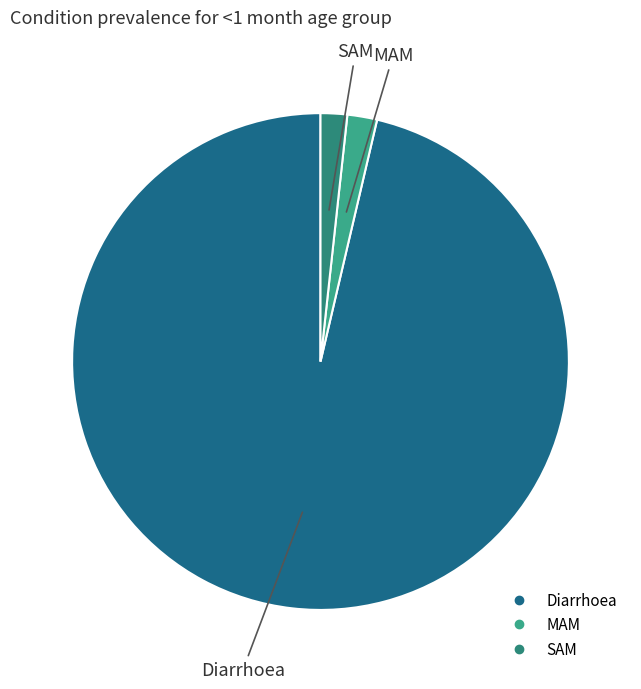

Which category accounts for the majority?

Diarrhoea